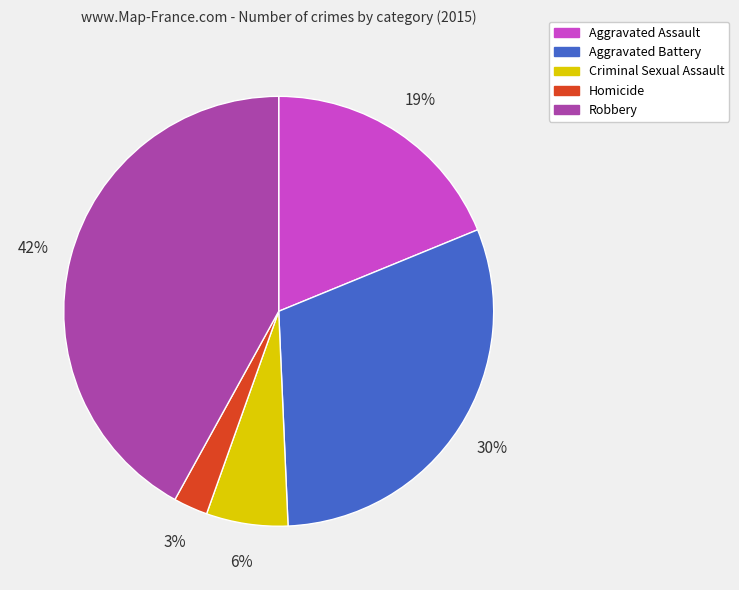

Between Aggravated Assault and Homicide, which is larger?

Aggravated Assault